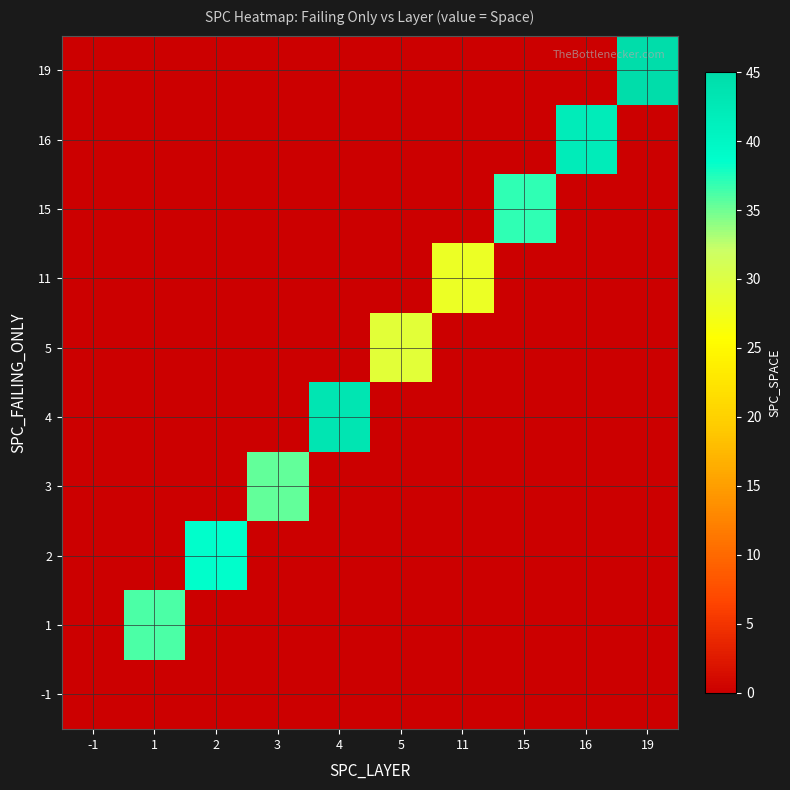

Between 5 and 1, which is larger?

1